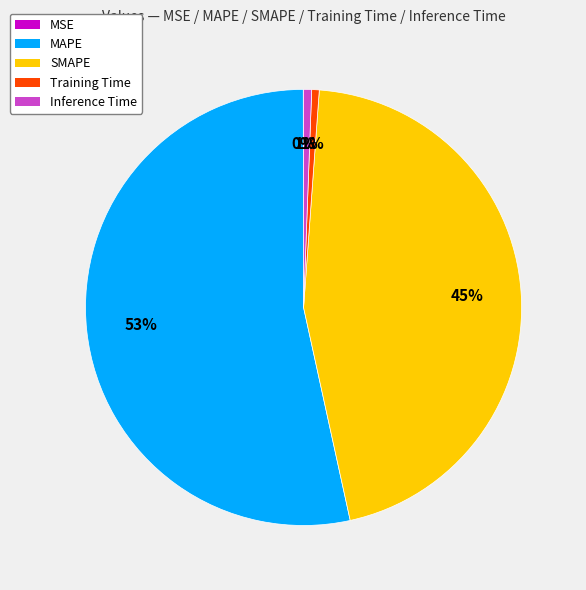

What is the largest slice in the pie chart?

MAPE